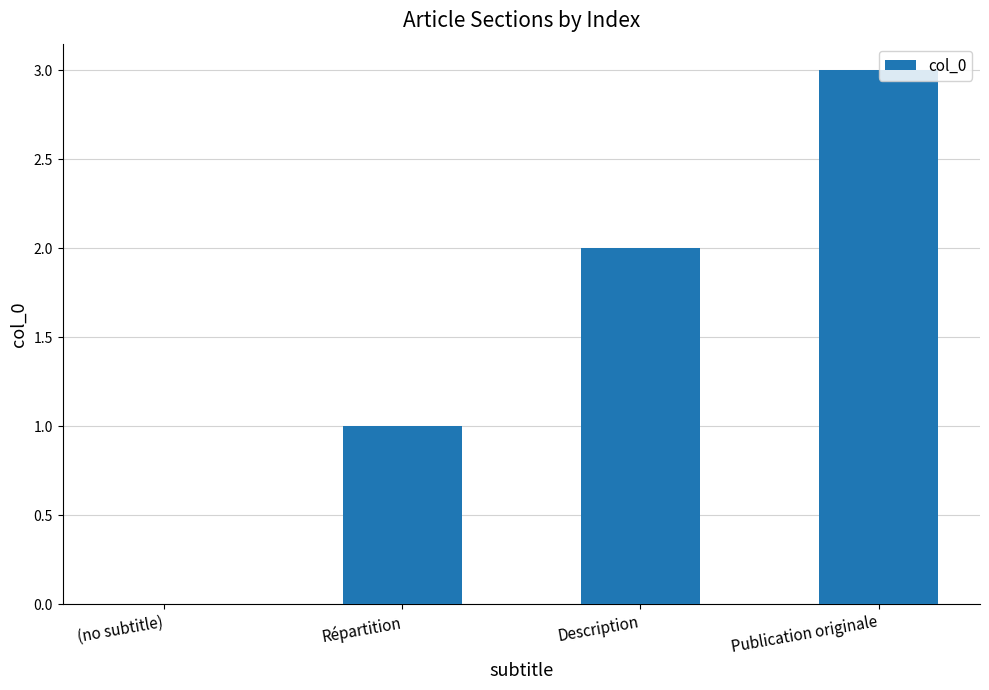

What is the difference between the values at Publication originale and Répartition?

2